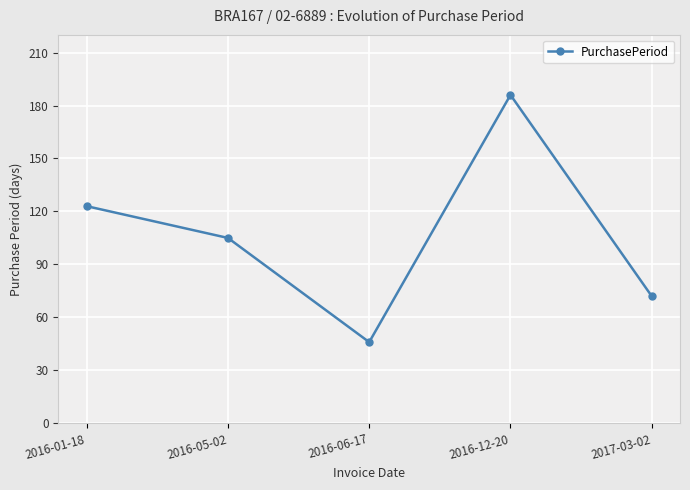

What is the minimum value shown in the chart?

46